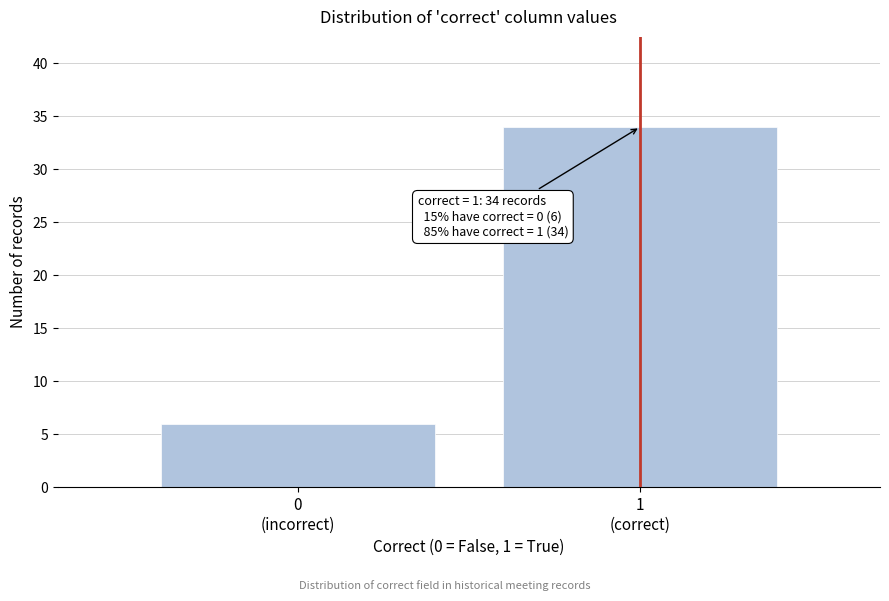

Reading left to right, what are all the values shown in this chart?

6	34